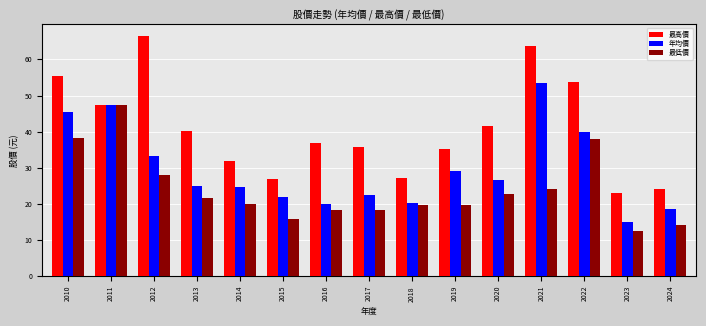

What is the value of the 最高價 bar at the 13th from the left?

53.7